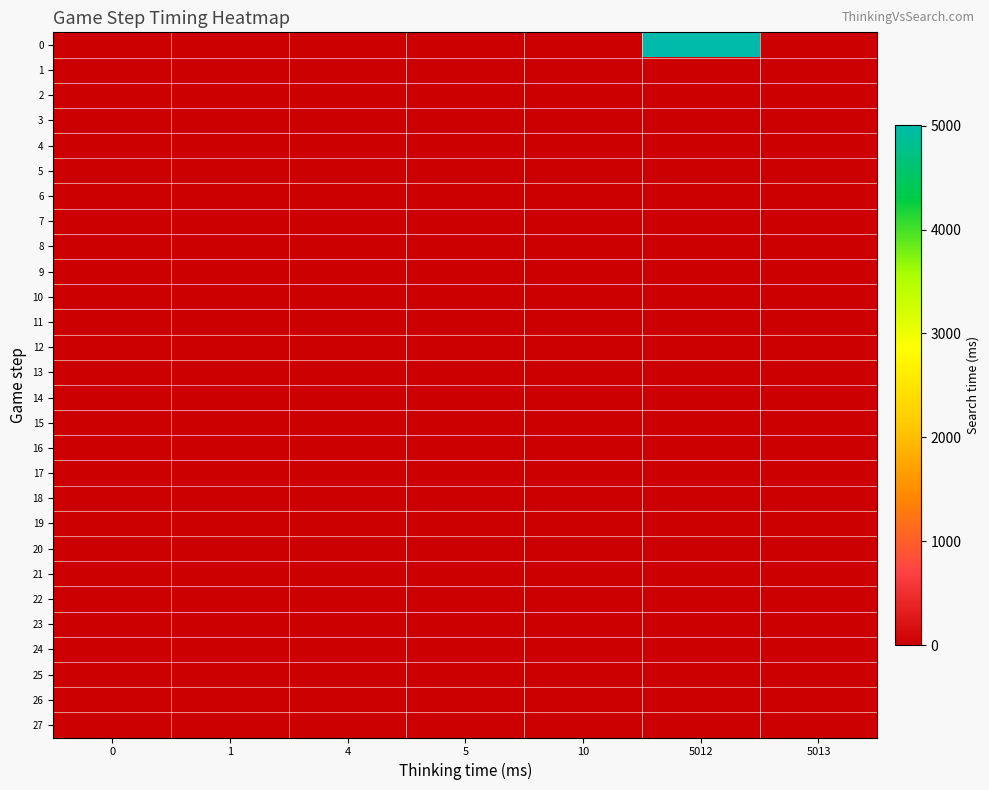

Between 4 and 1, which is larger?

4